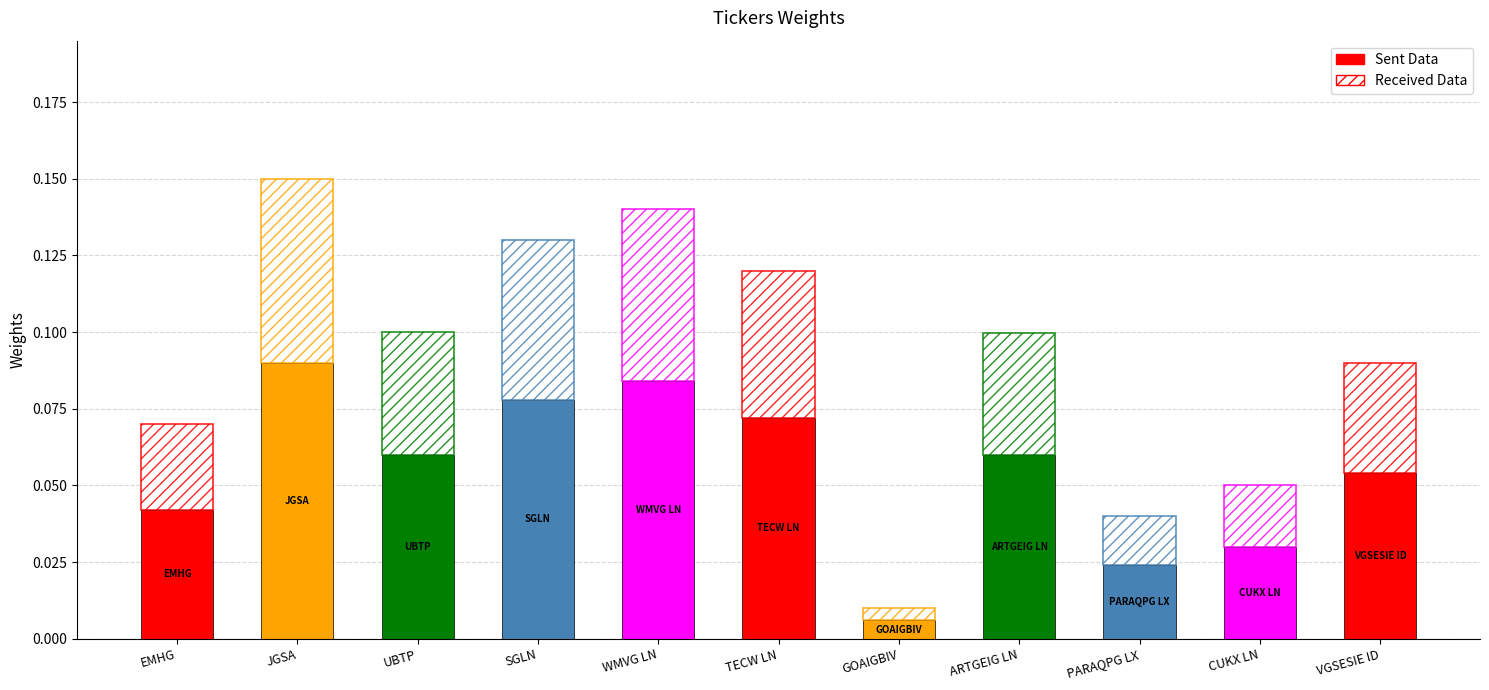

Which label corresponds to the largest value in the chart?

JGSA